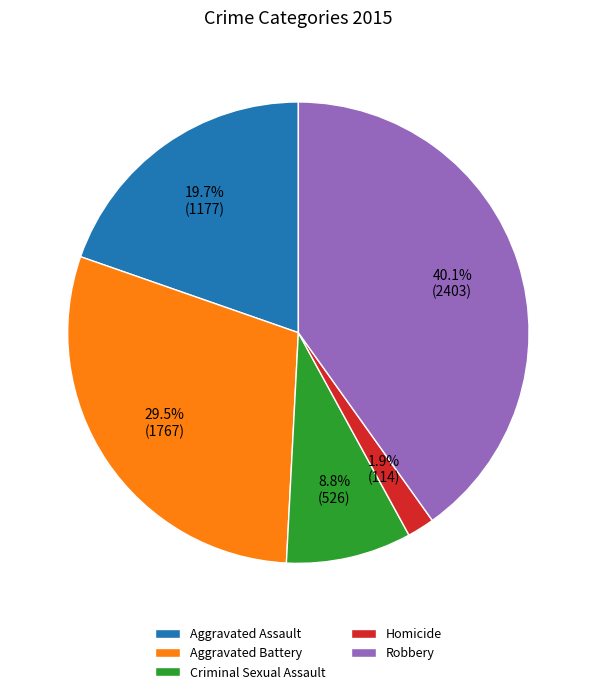

Do Robbery and Criminal Sexual Assault together represent more than half of the pie?

No